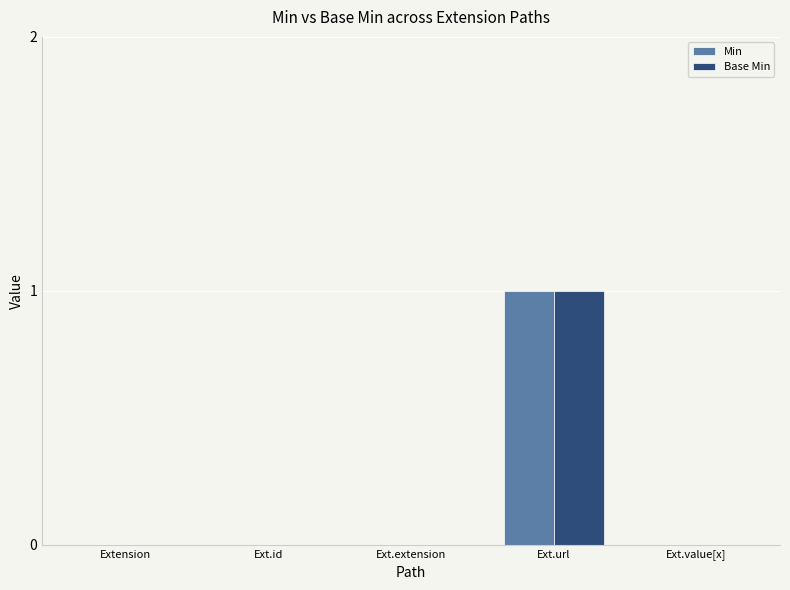

Which category has the highest value in the Min series?

Ext.url